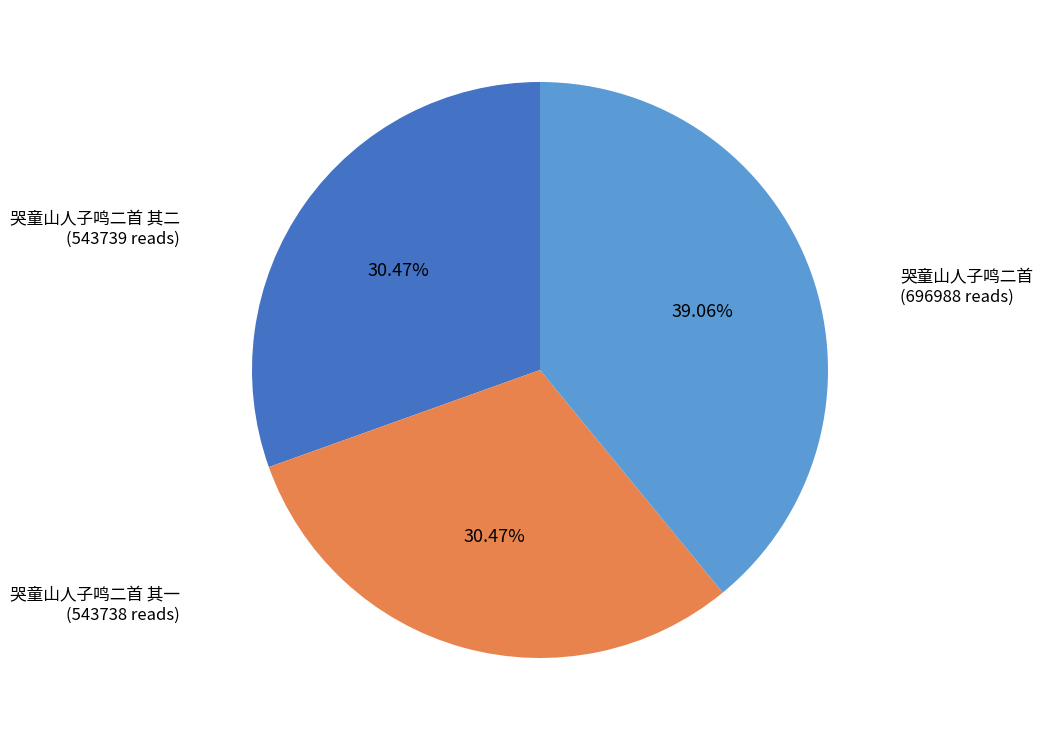

Is there any slice that represents more than half of the pie?

No